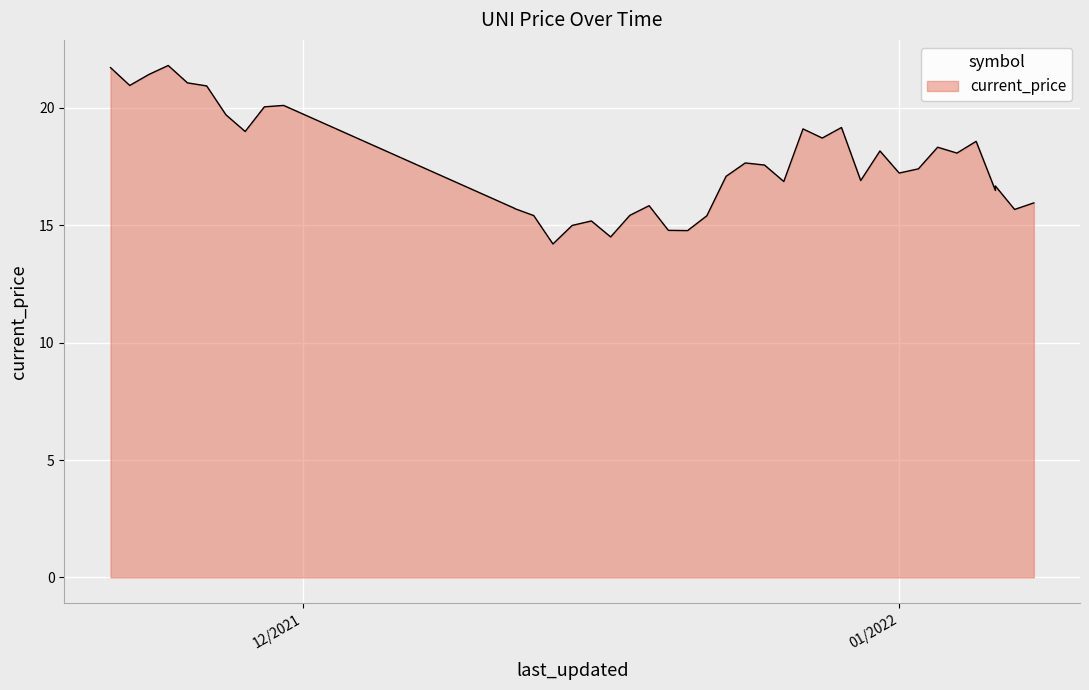

What is the average value?

17.6